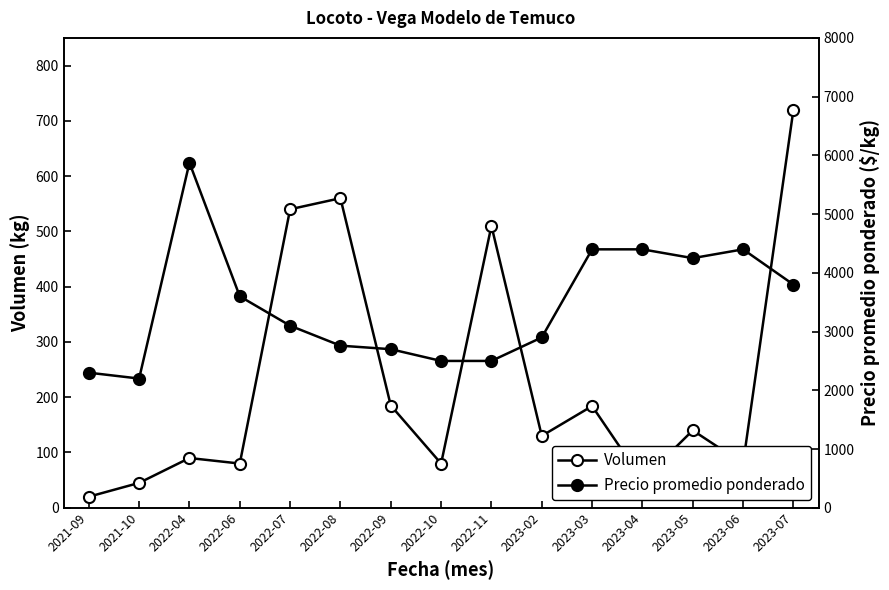

Which series has the widest spread of values?

Precio promedio ponderado